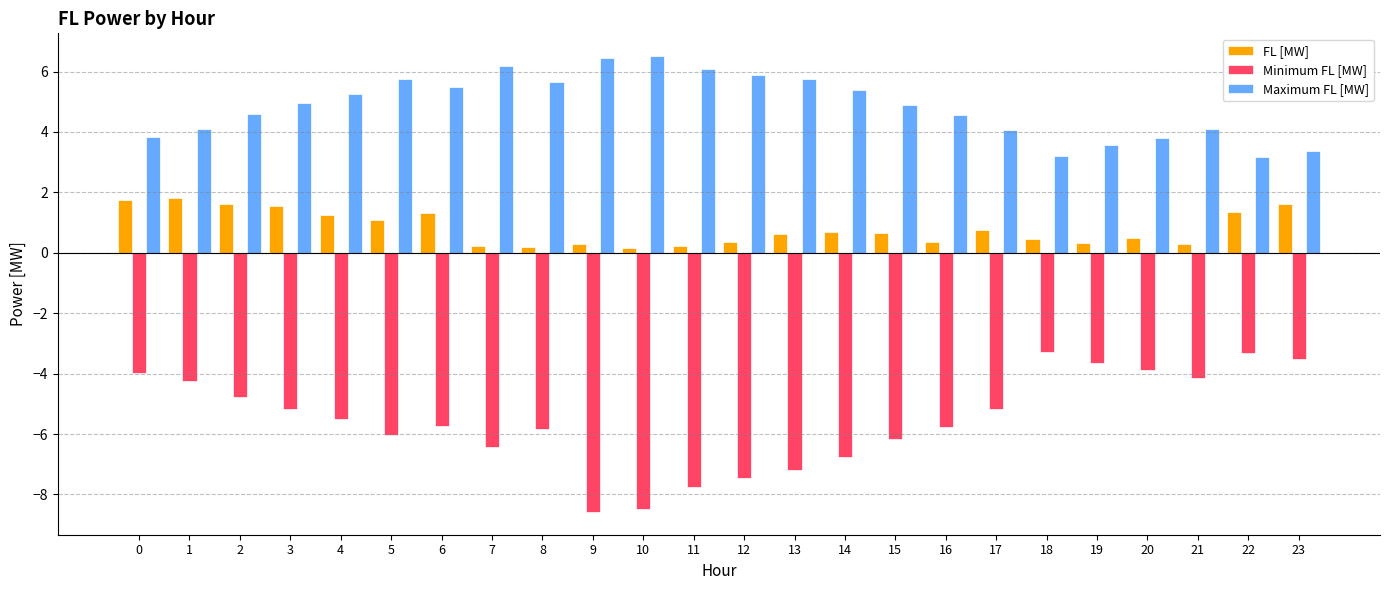

What are all the series names shown in the legend?

FL [MW], Minimum FL [MW], Maximum FL [MW]